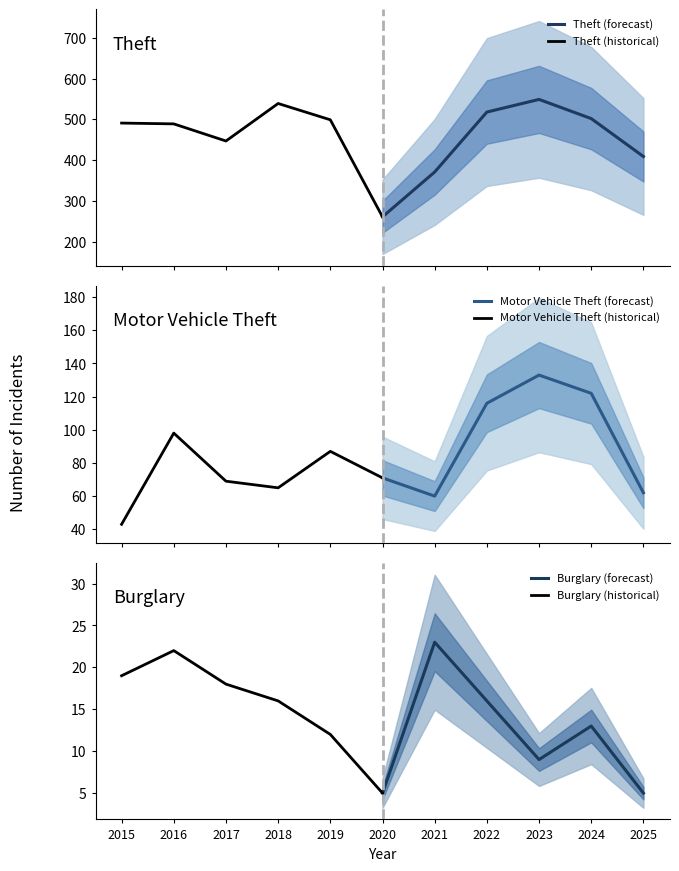

What is the lowest value of the Theft (forecast) series?

261